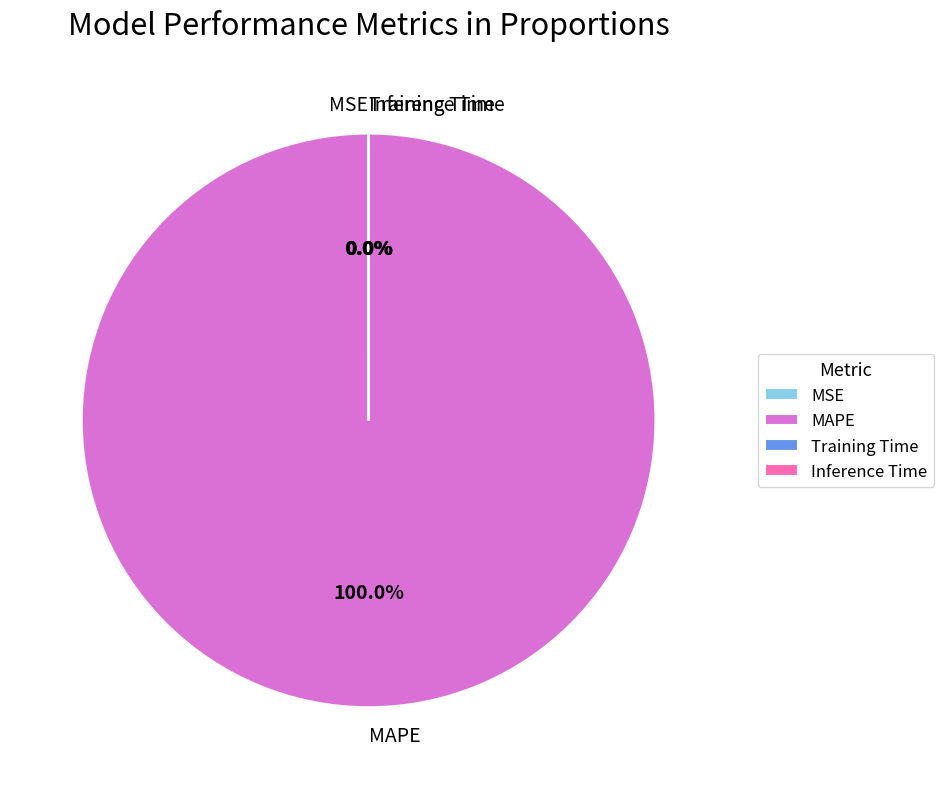

Which slice represents more than half of the pie?

MAPE